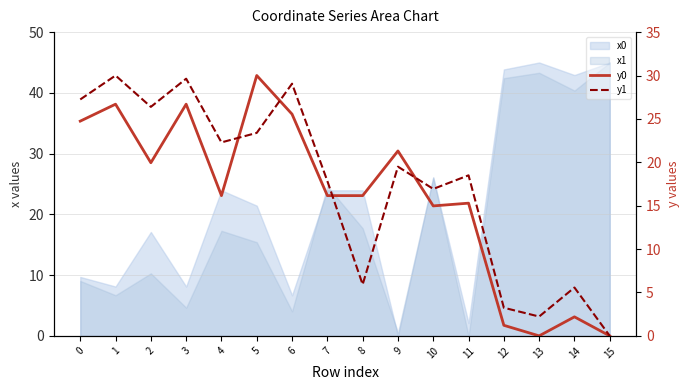

How many lines are shown in the chart?

2